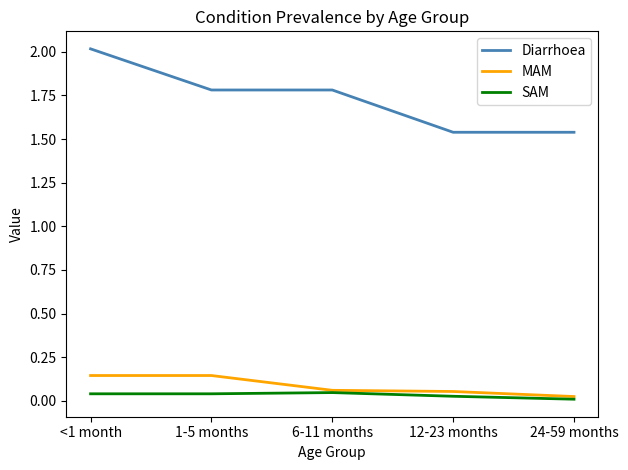

Does the chart have visible grid lines?

No